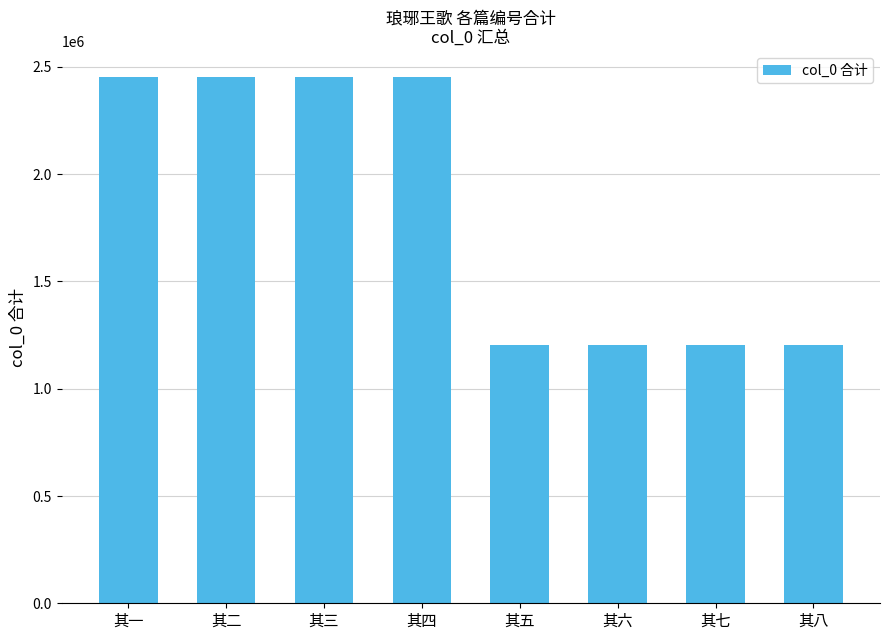

What is the difference between the values at 其二 and 其六?

1245913